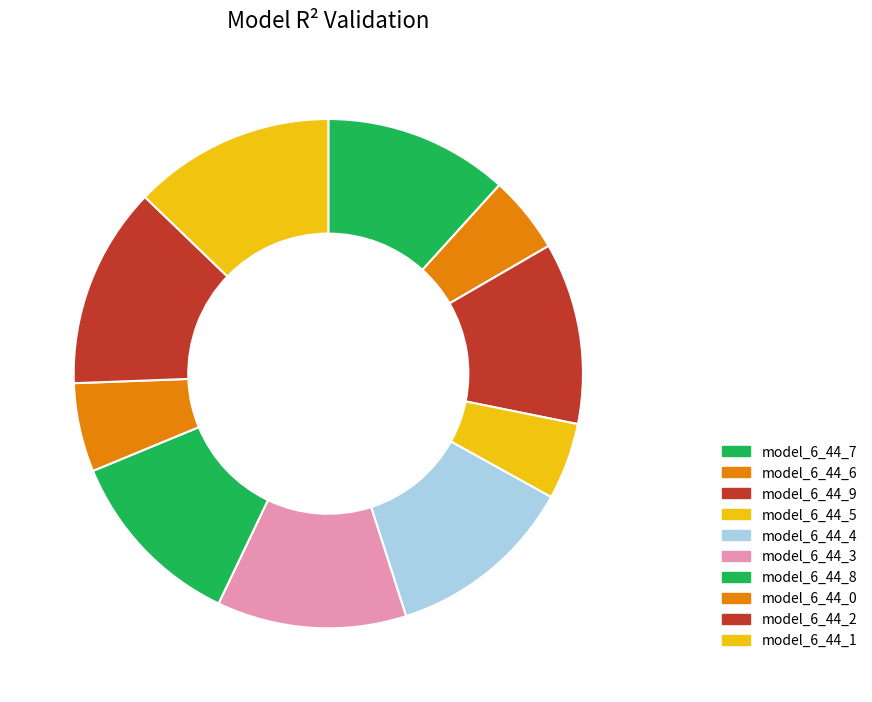

The model_6_44_3 slice represents 25% of the pie. True or false?

False